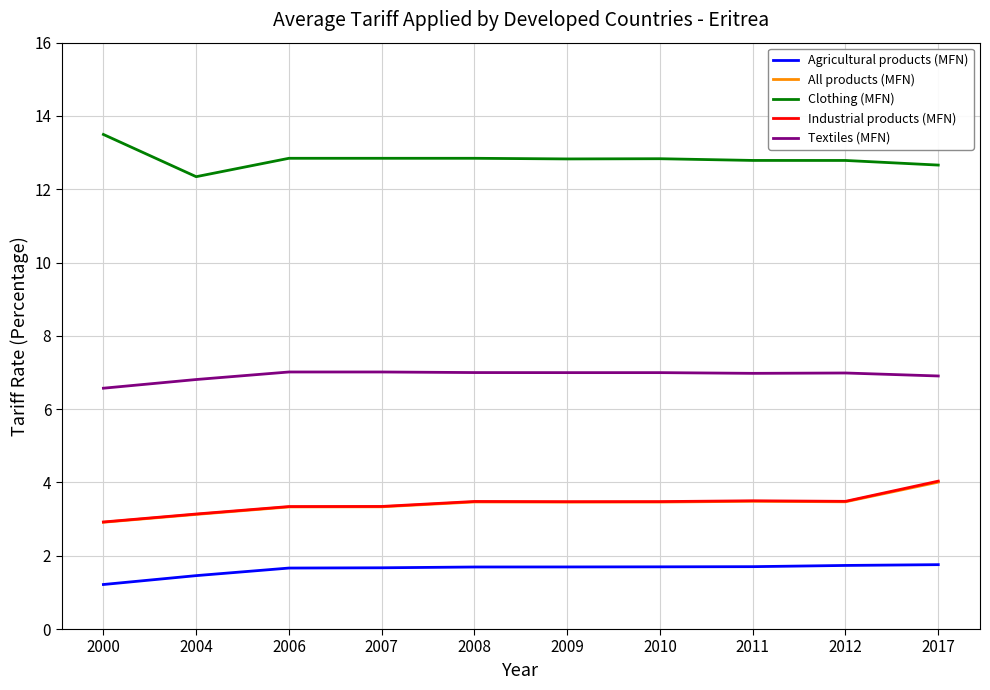

What is the total value across all series at 2004?

26.9